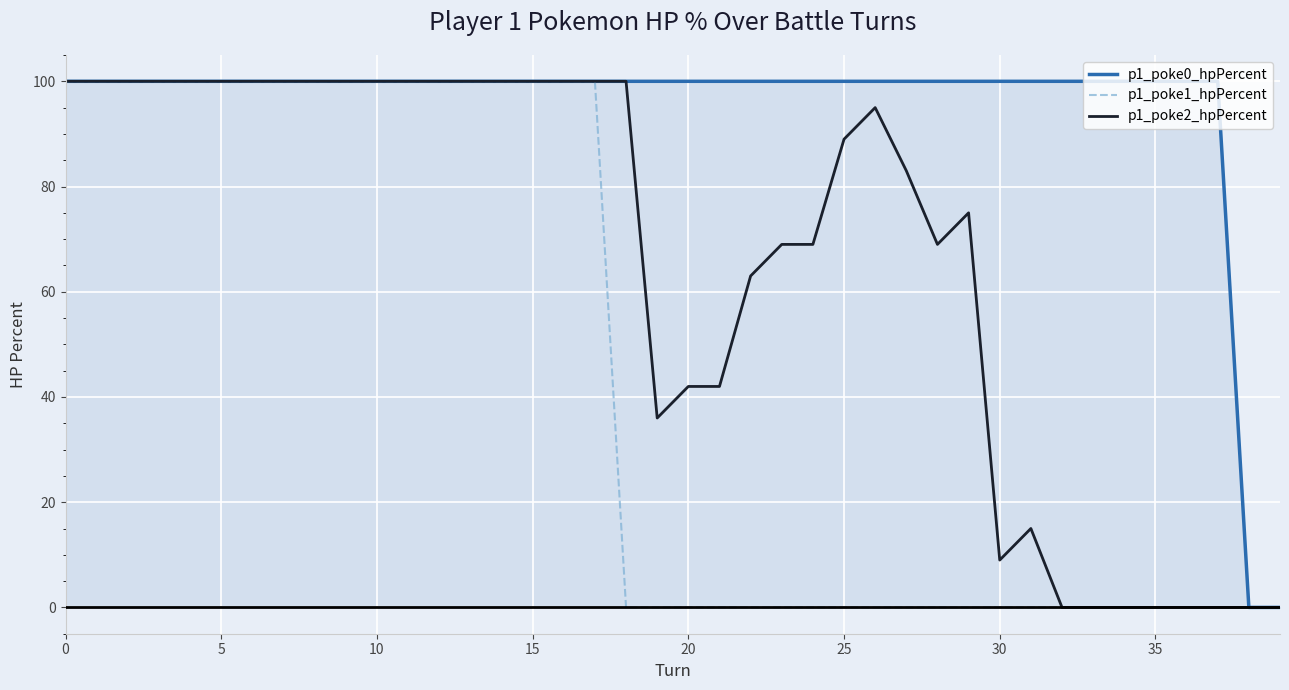

Is it true that p1_poke2_hpPercent equals 83 at 27?

True